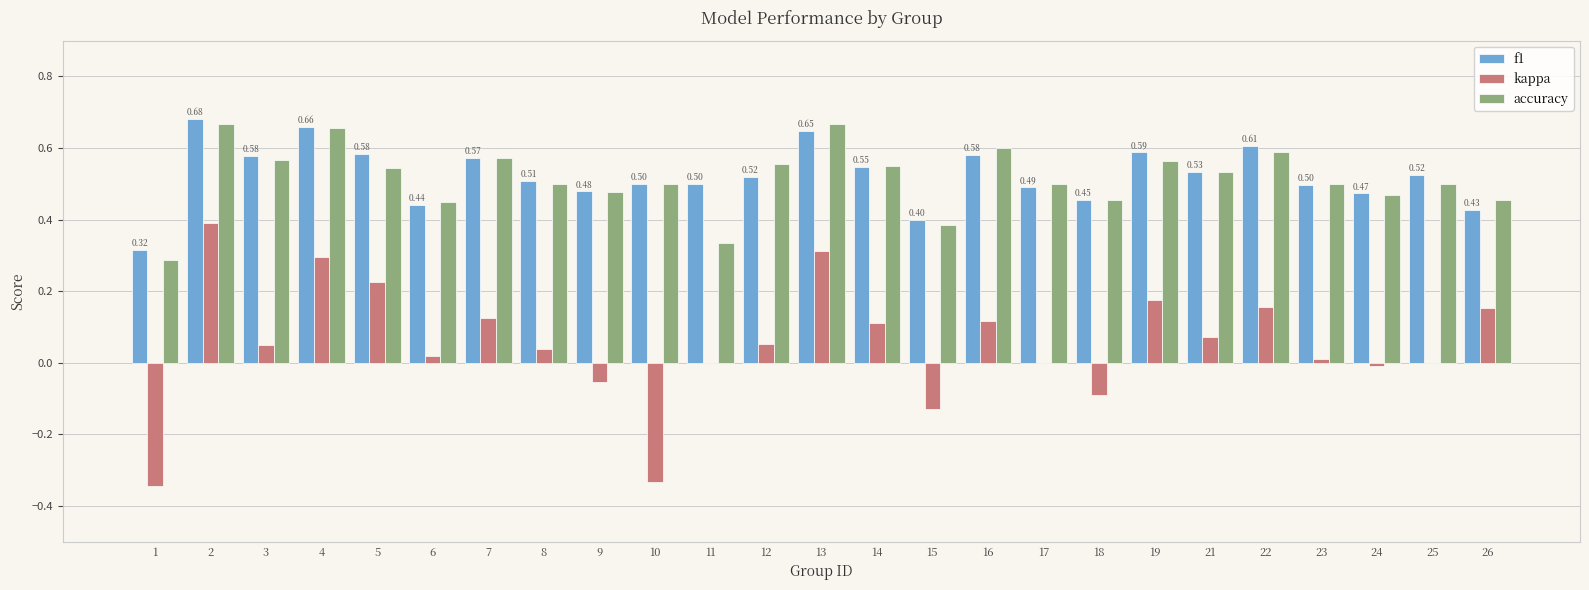

Between 7 and 11, which series saw the biggest shift?

accuracy